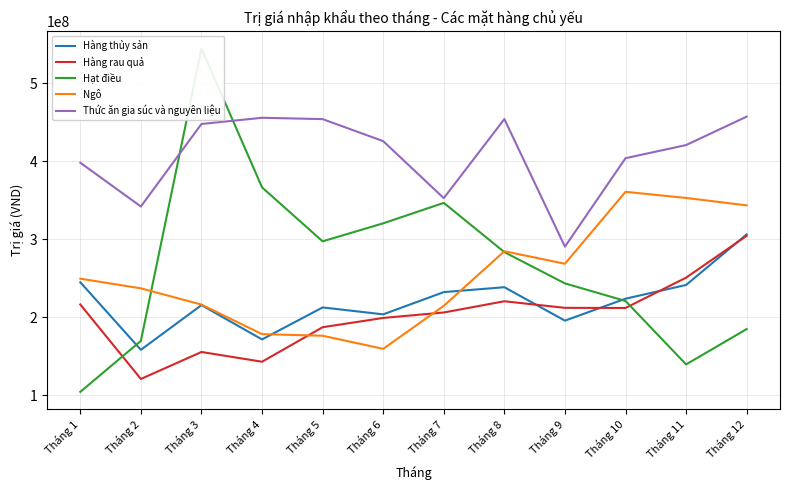

Which series has the largest total across all categories?

Thức ăn gia súc và nguyên liệu